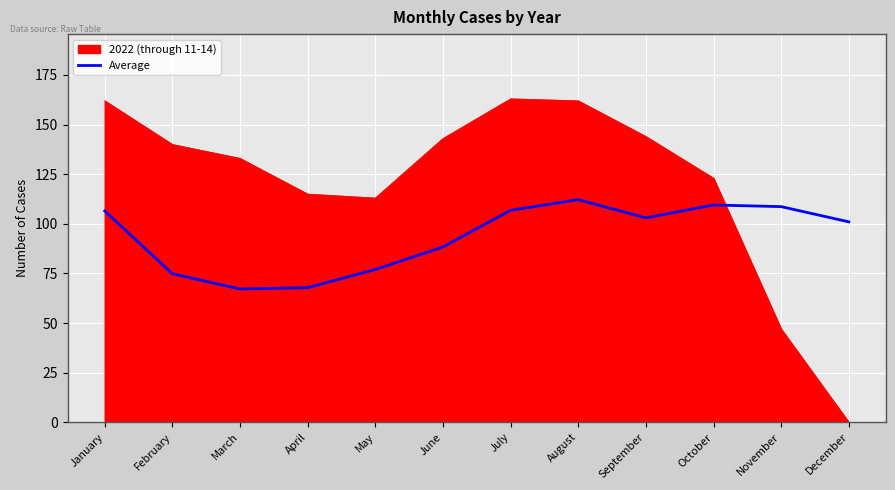

Is it true that 2022 (through 11-14) equals 191.0 at October?

False